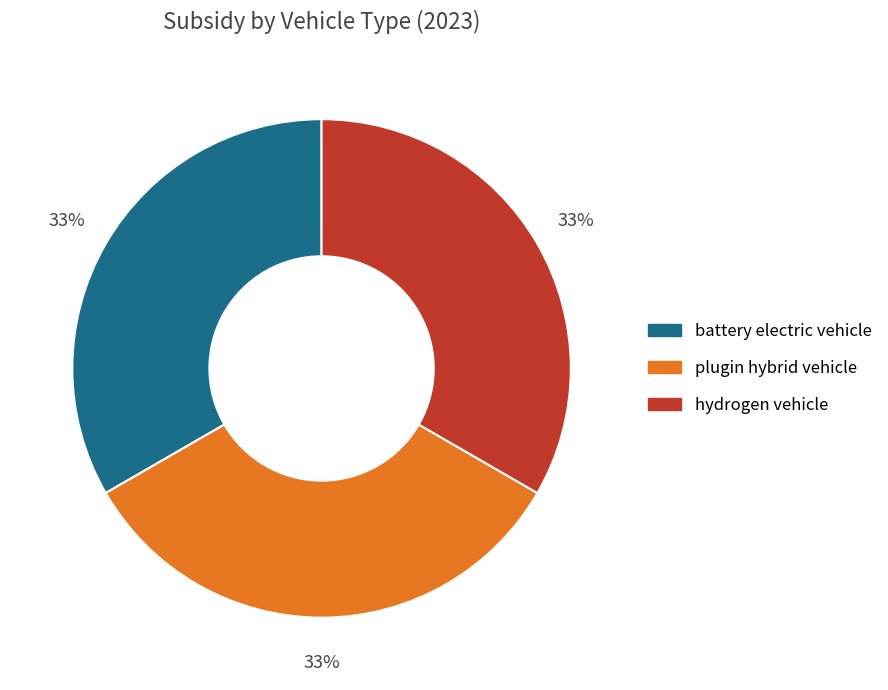

Is there a majority slice in this chart?

No